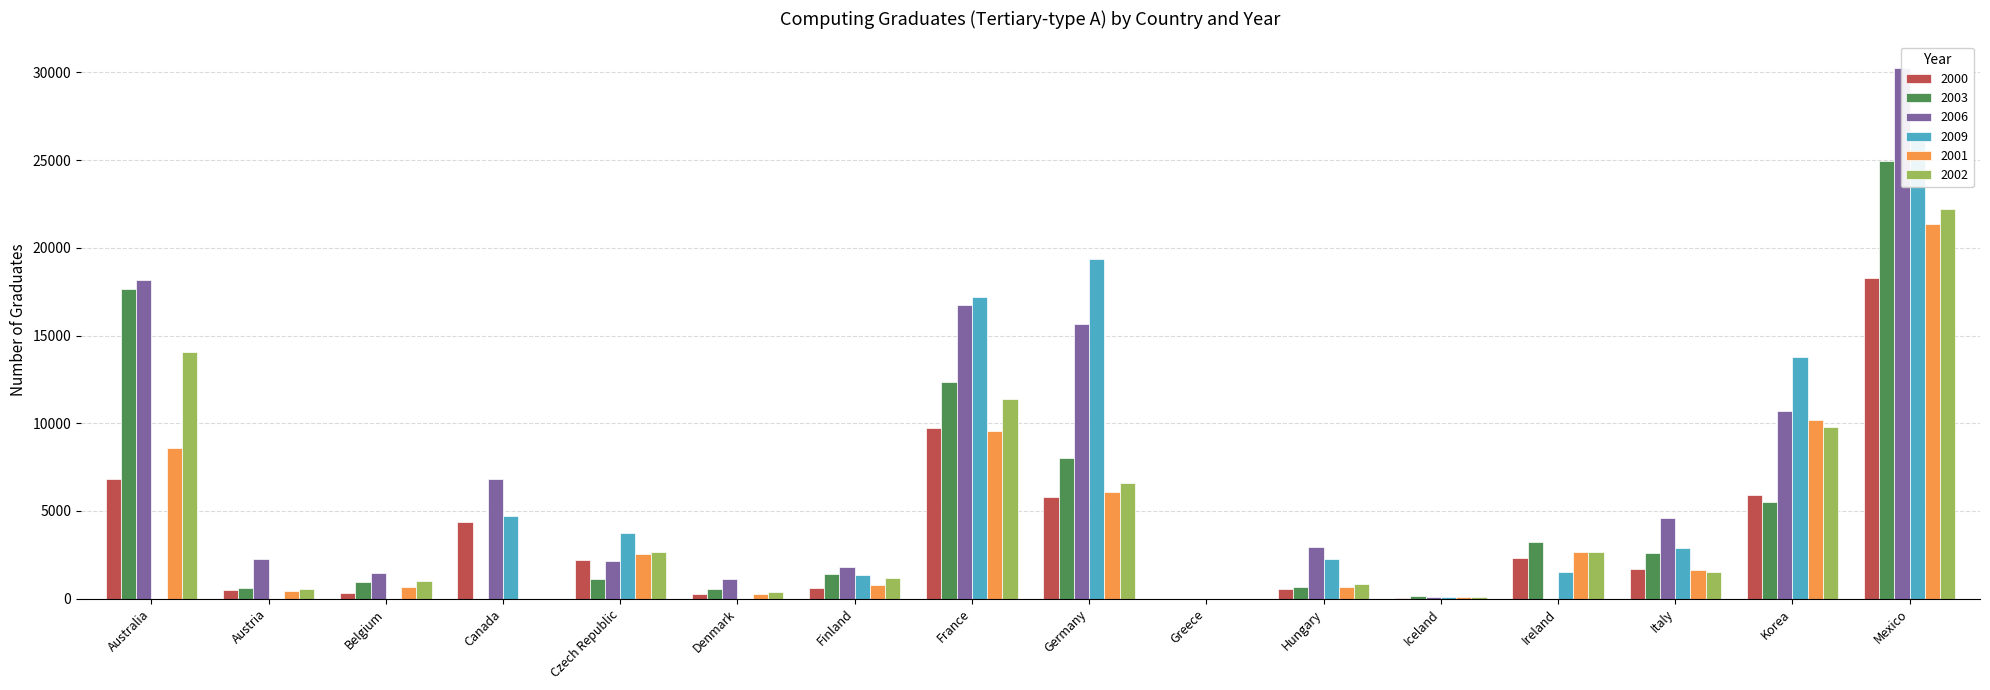

What is the difference between the second highest and minimum values in the 2003 series?

17631